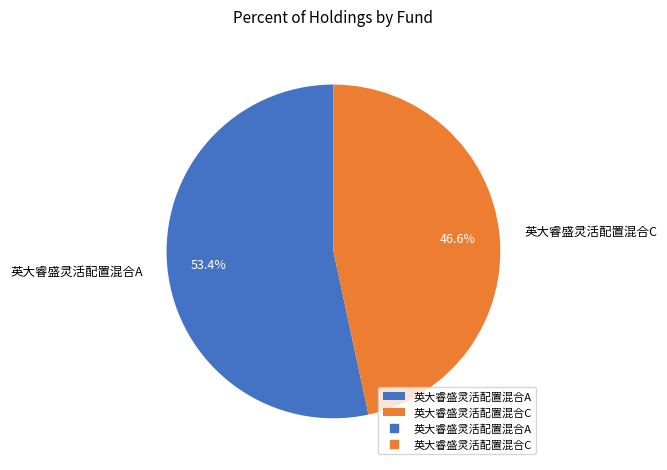

Rank the categories by value from lowest to highest.

英大睿盛灵活配置混合C, 英大睿盛灵活配置混合A